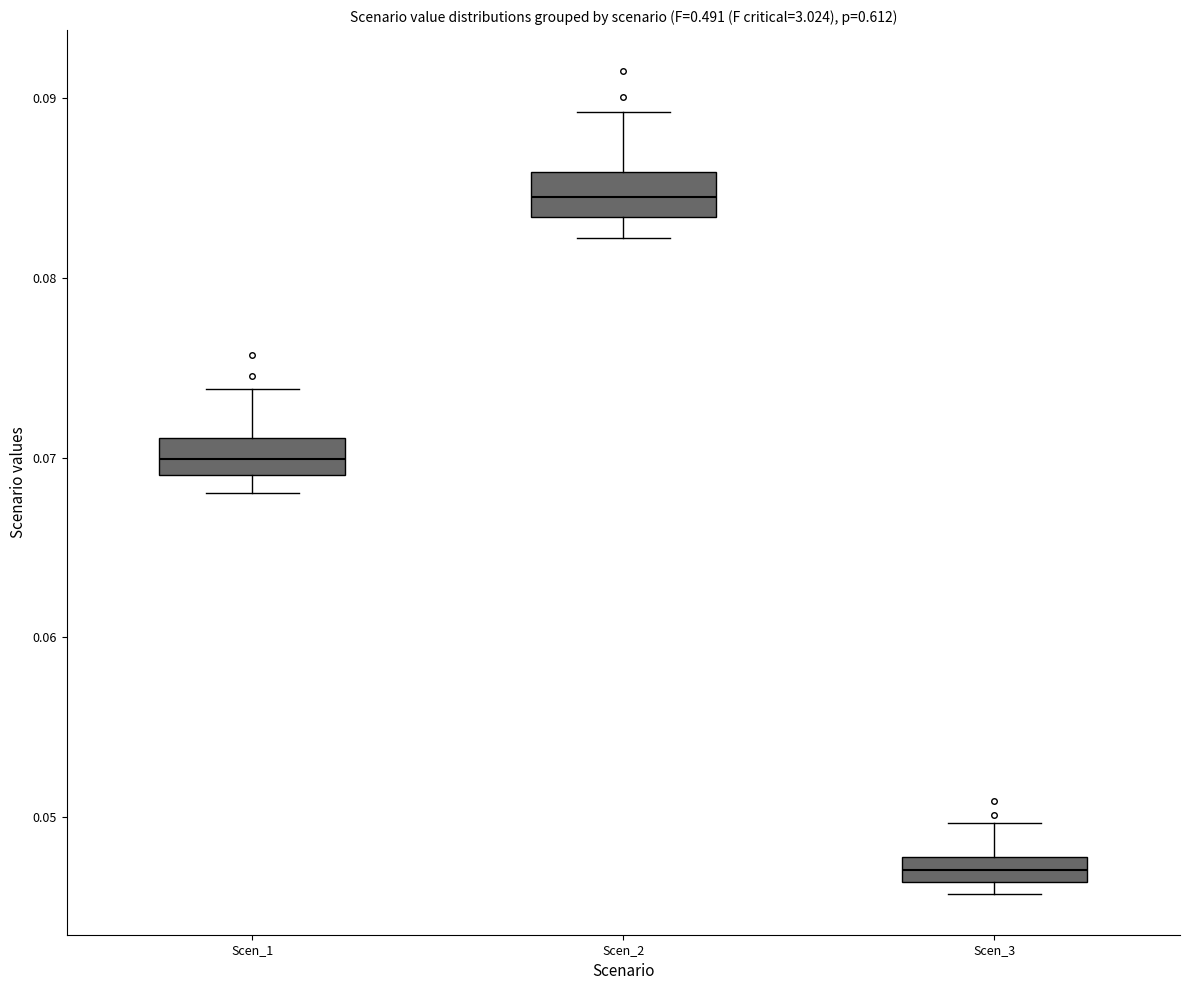

Which box's median line is the lowest?

Scen_3